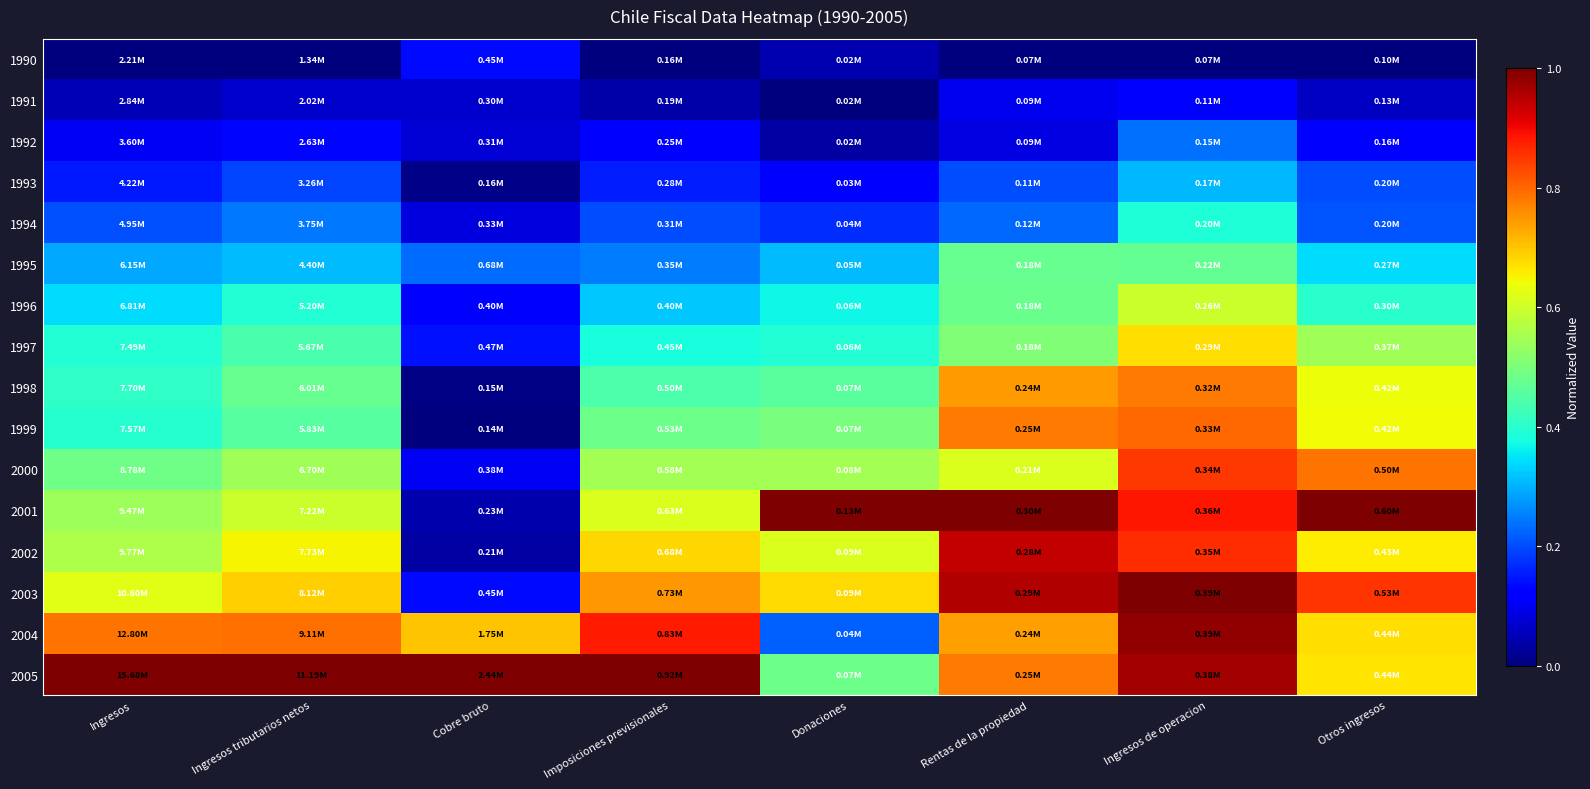

Which series has the largest total across all categories?

2005